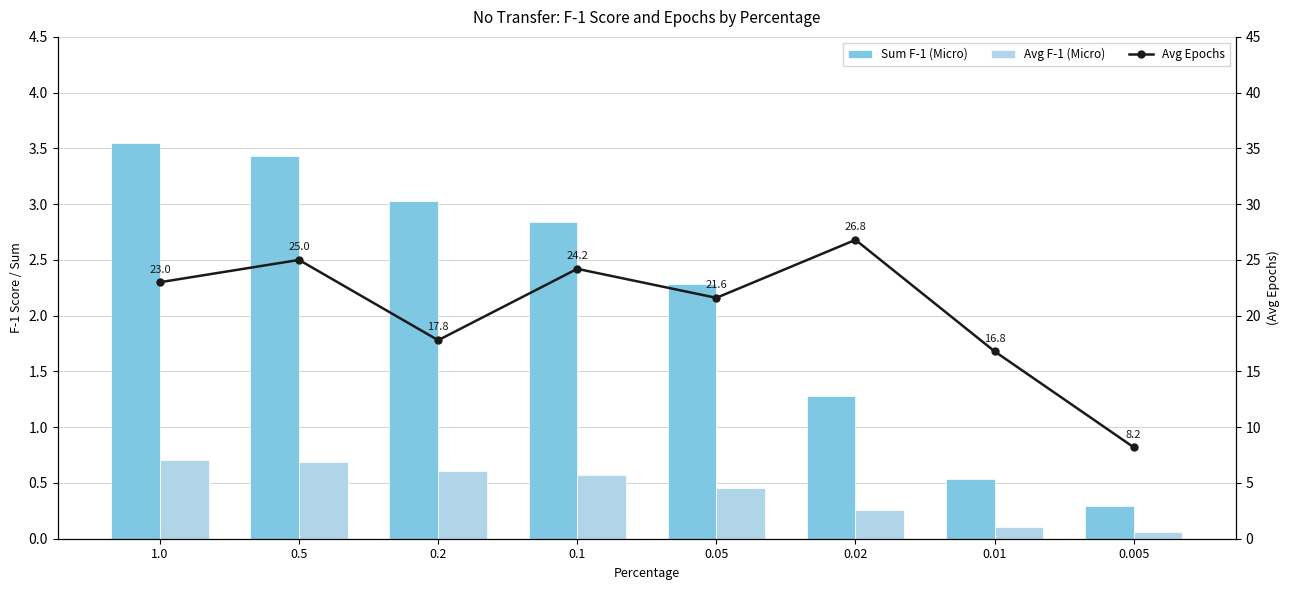

What is the value of the Avg Epochs bar at the 4th from the left?

24.2